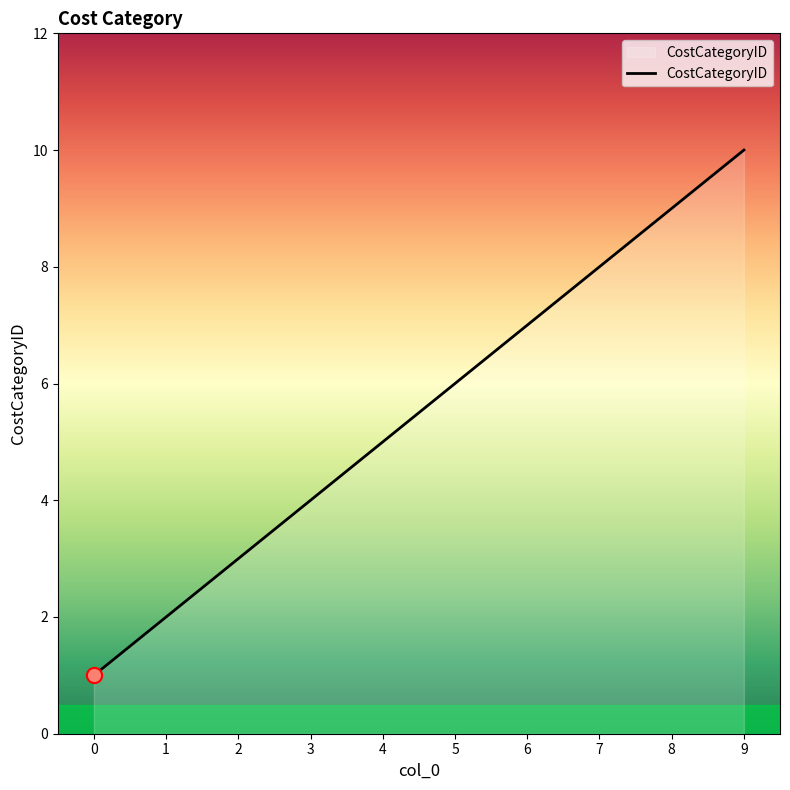

Which has a higher value, 3 or 1?

3